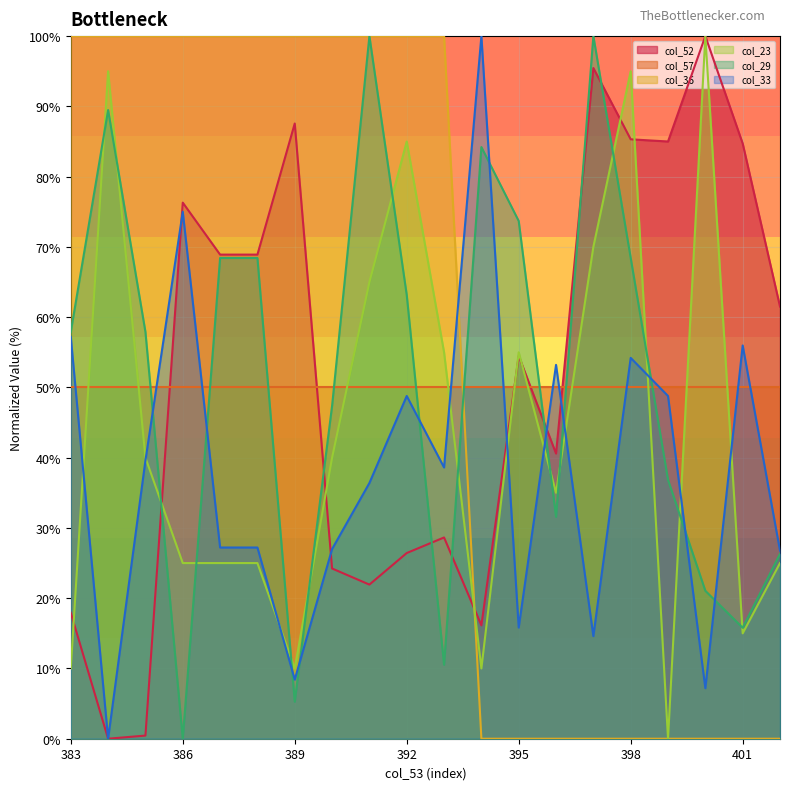

How many distinct data groups are displayed?

6